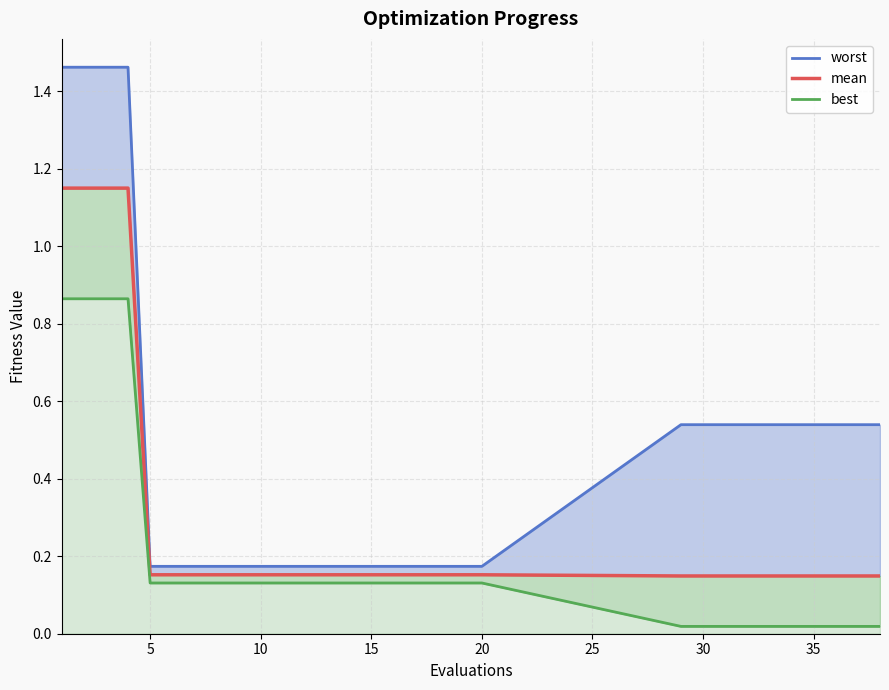

True or false: best_line and worst_line intersect in this chart.

False